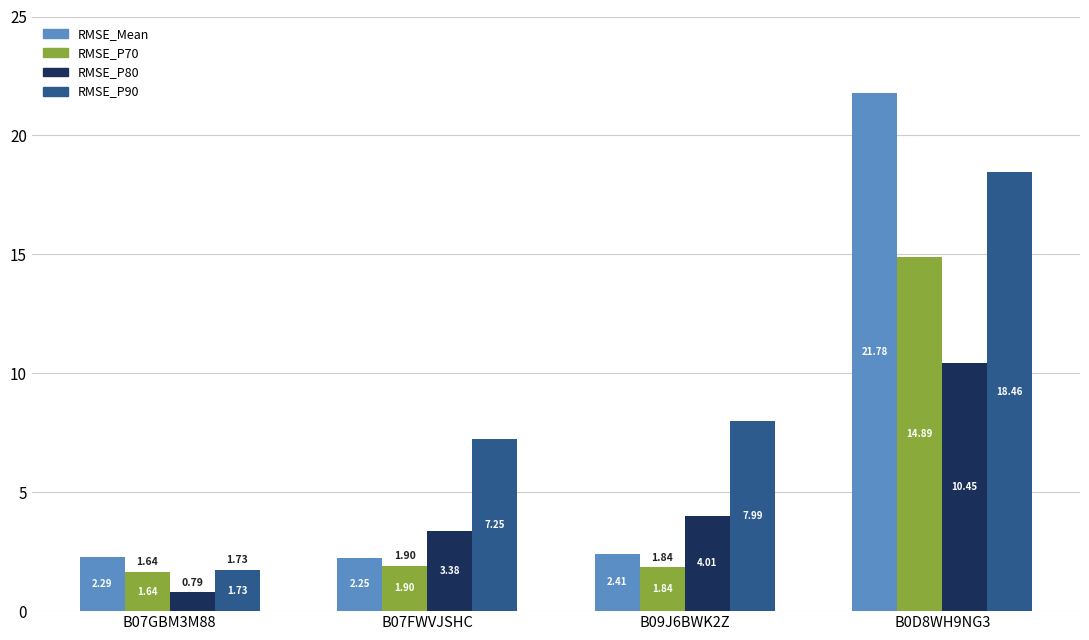

What is the approximate value of RMSE_P90 at B09J6BWK2Z?

8.0